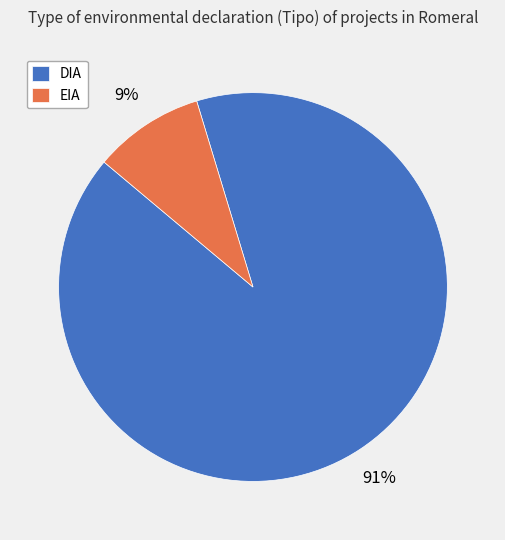

How many slices are in this pie chart?

2